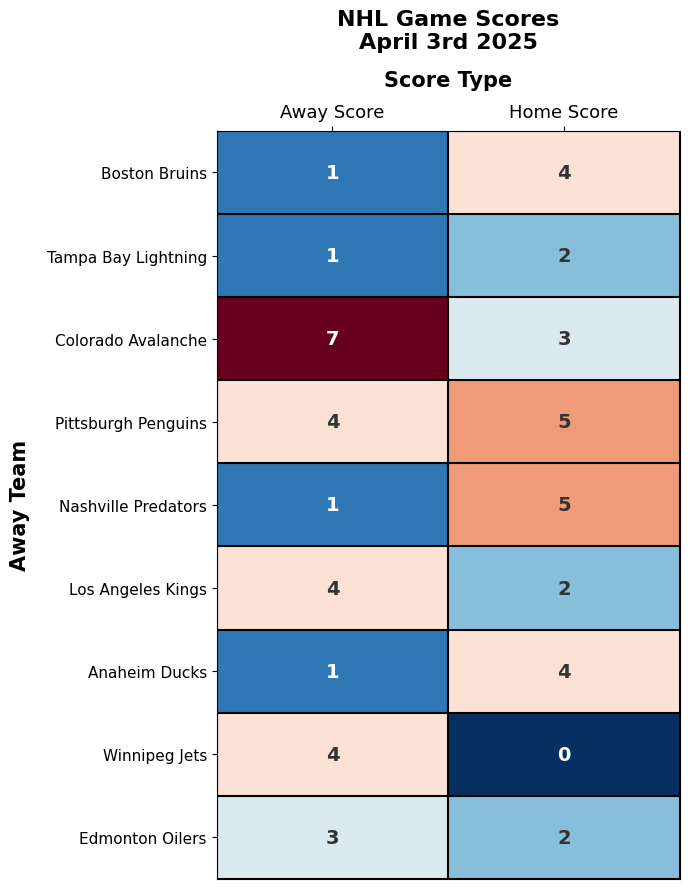

The value of Colorado Avalanche at Away Score is 3. True or false?

False